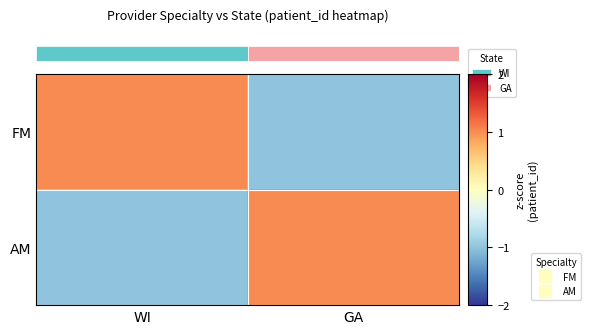

Which series changed the most between WI and GA?

row_0